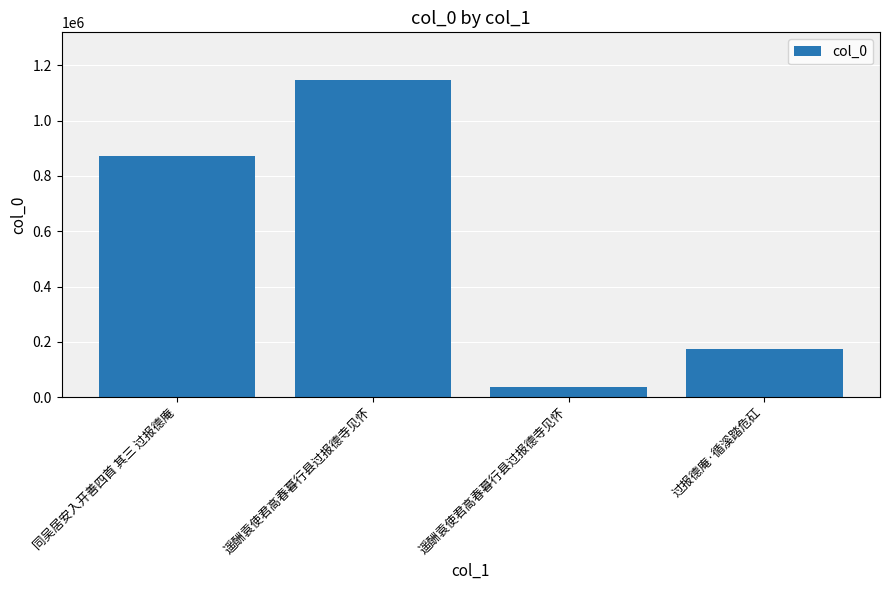

Reading right to left, list all the values displayed in this chart.

175716	36549	1147443	873643